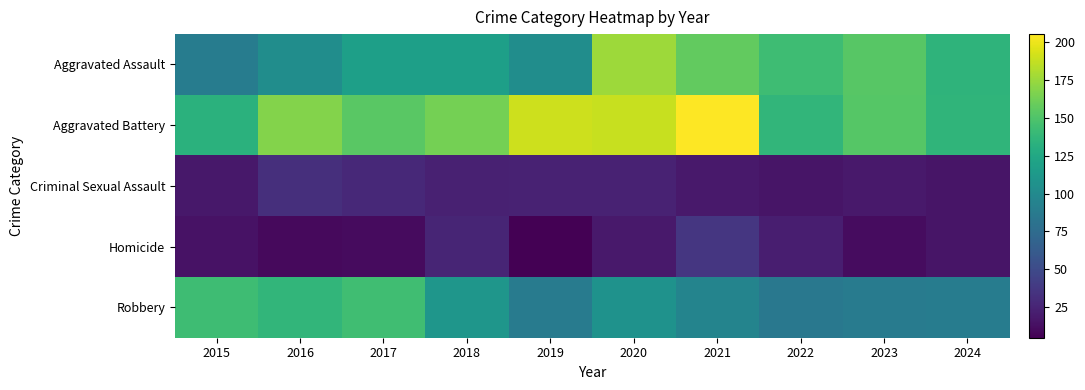

List the series in order of their peak value, lowest first.

Criminal Sexual Assault, Homicide, Robbery, Aggravated Assault, Aggravated Battery